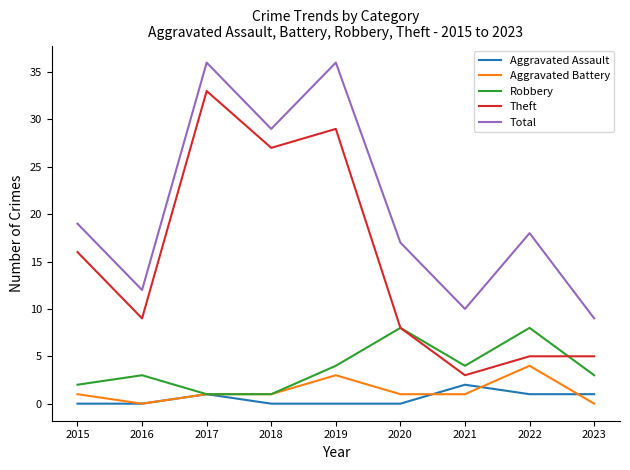

True or false: Theft and Aggravated Assault intersect in this chart.

False